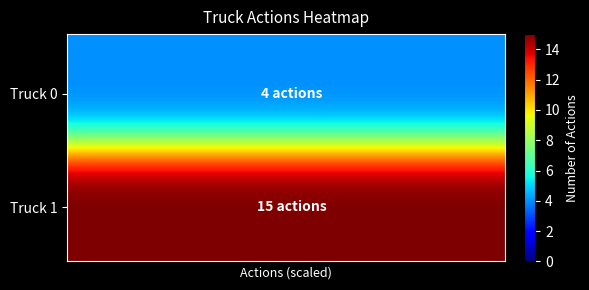

How many series are shown in this chart?

40